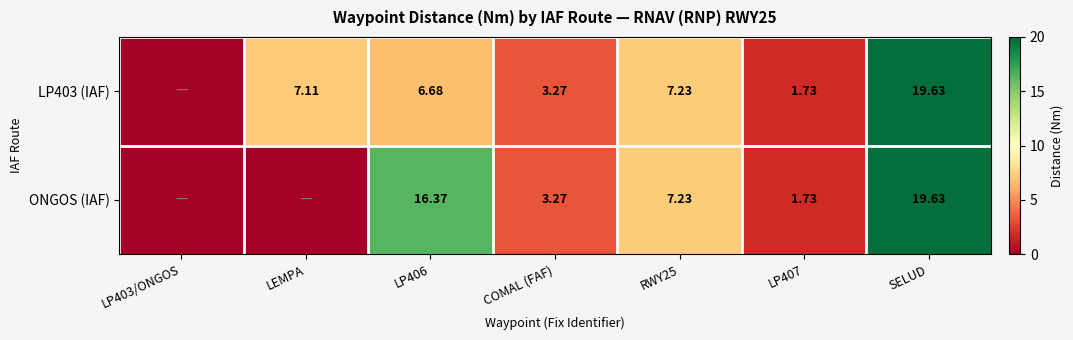

Which has a higher value, LP407 or LEMPA?

LEMPA